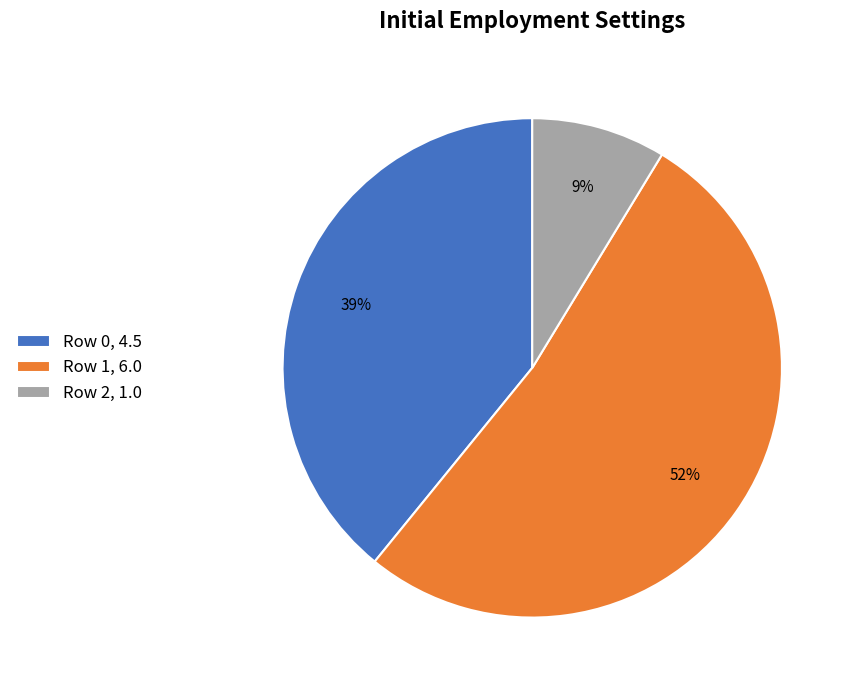

Do Row 2 and Row 0 together represent more than half of the pie?

No